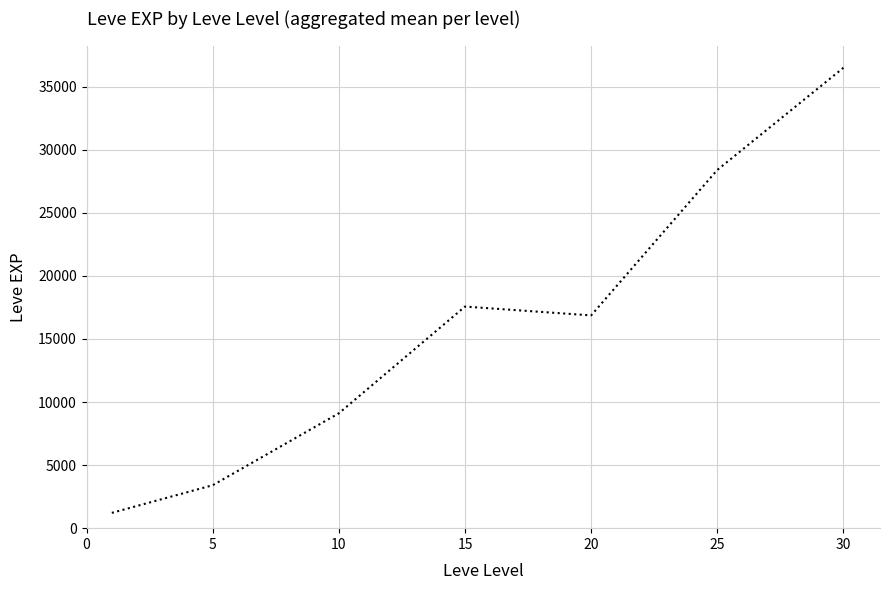

What is the difference between the maximum and second lowest values?

33087.5